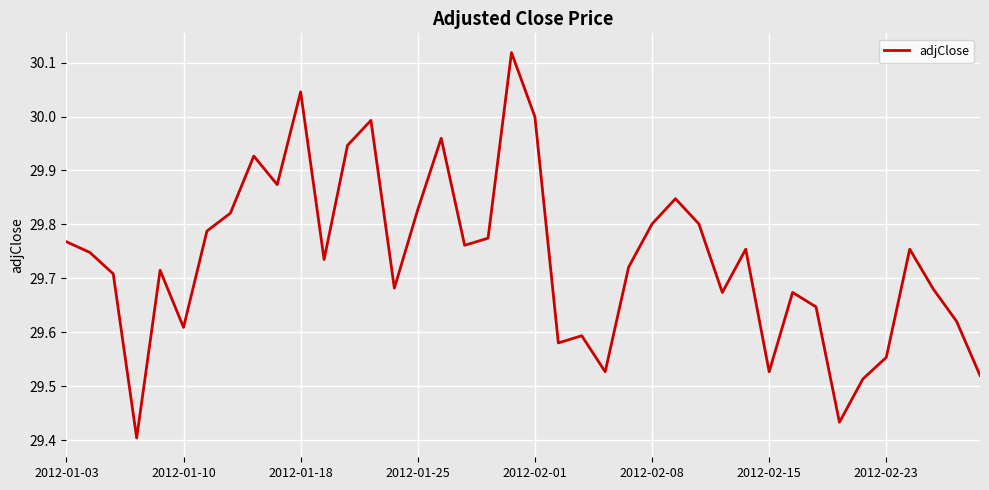

What is the difference between the maximum and minimum values?

0.7